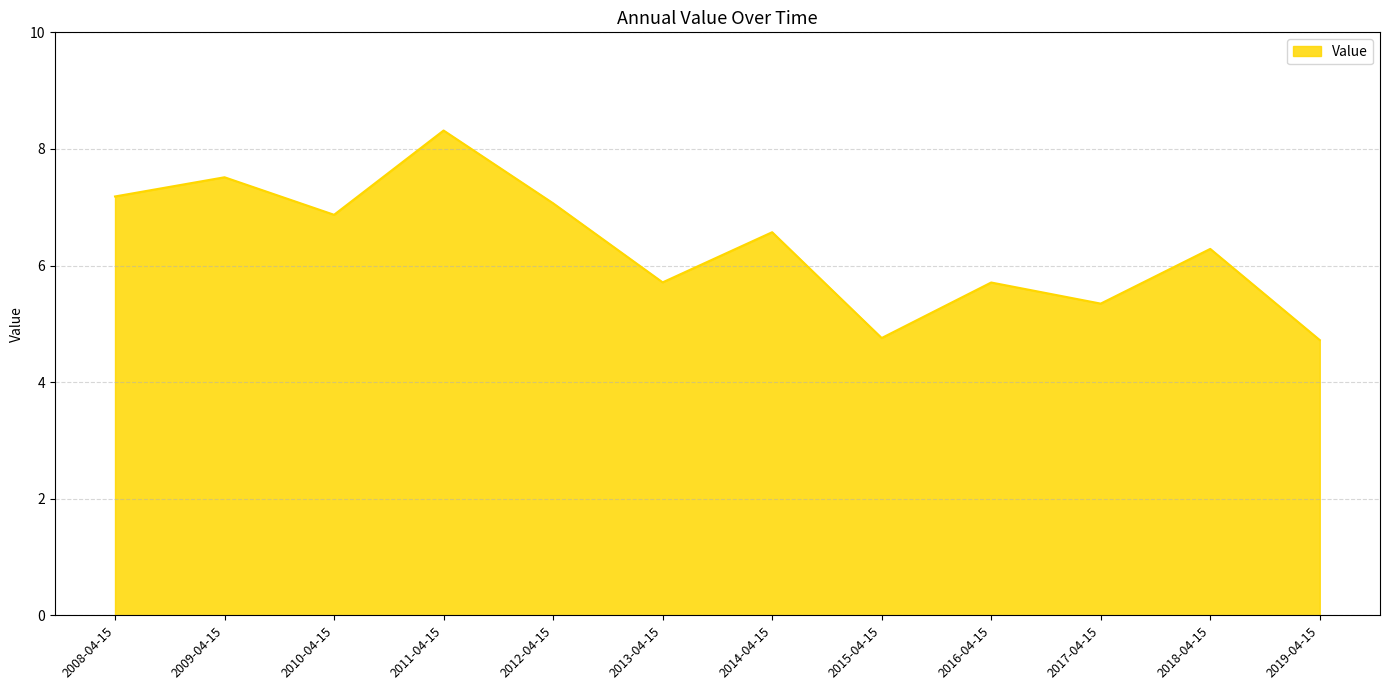

Count the number of values greater than 6.

7